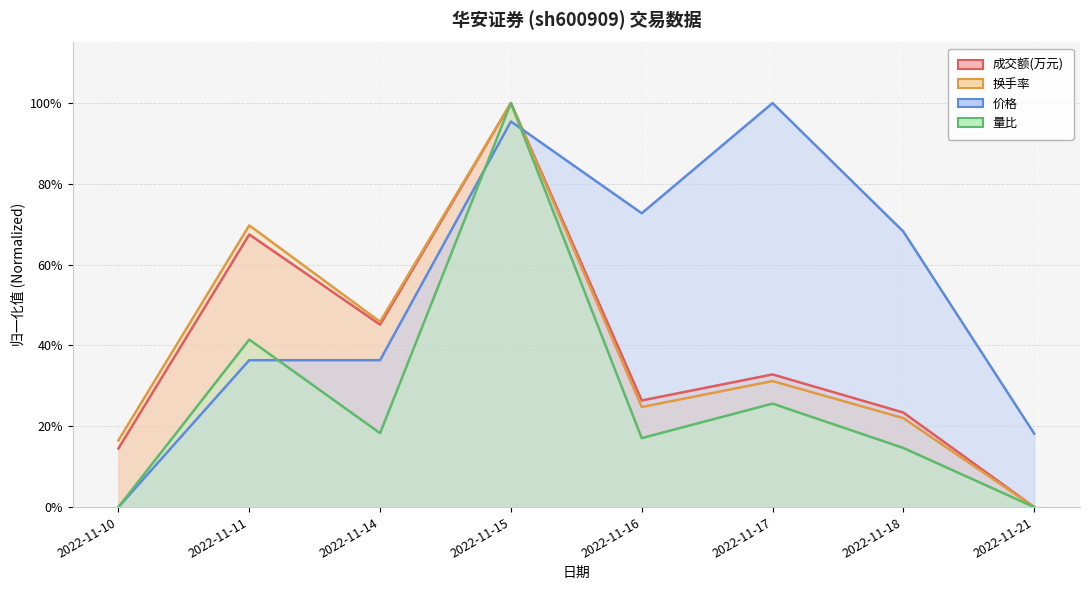

Between 2022-11-18 and 2022-11-16, which is larger?

2022-11-16